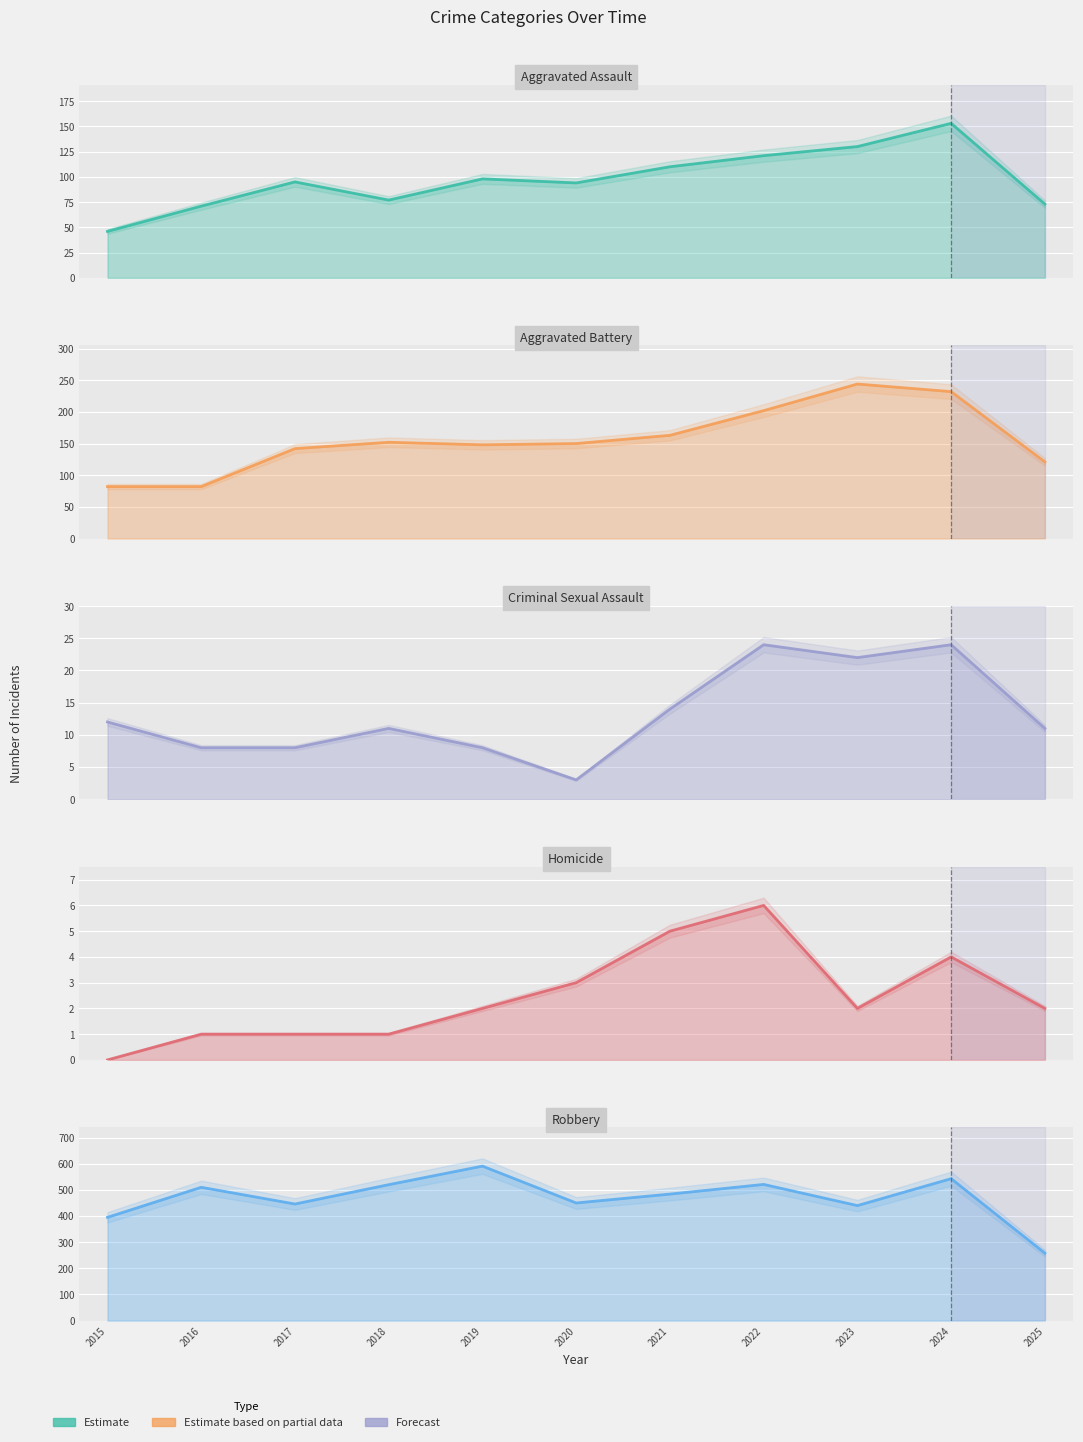

What is the sum of all Criminal Sexual Assault values?

145